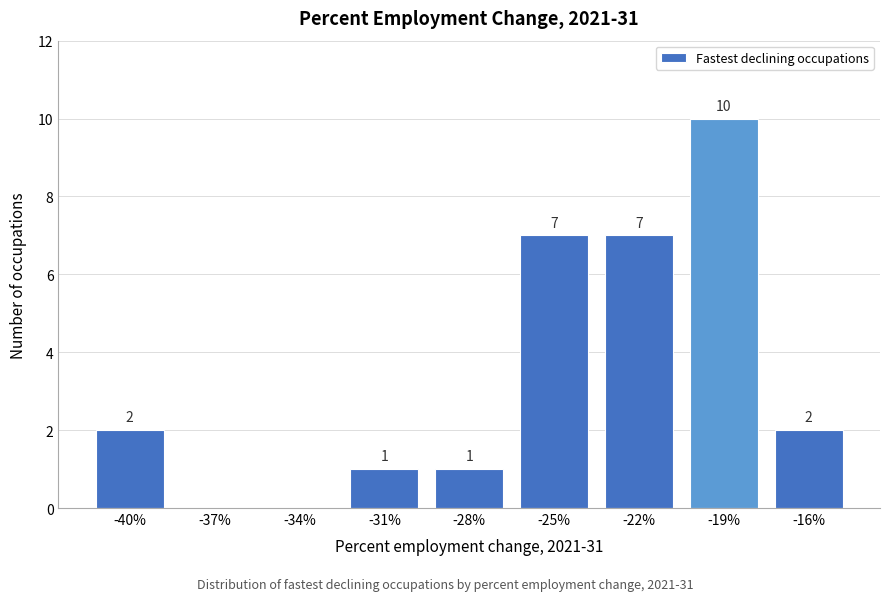

Reading left to right, extract all data points from this chart.

-40%=2	-37%=0	-34%=0	-31%=1	-28%=1	-25%=7	-22%=7	-19%=10	-16%=2